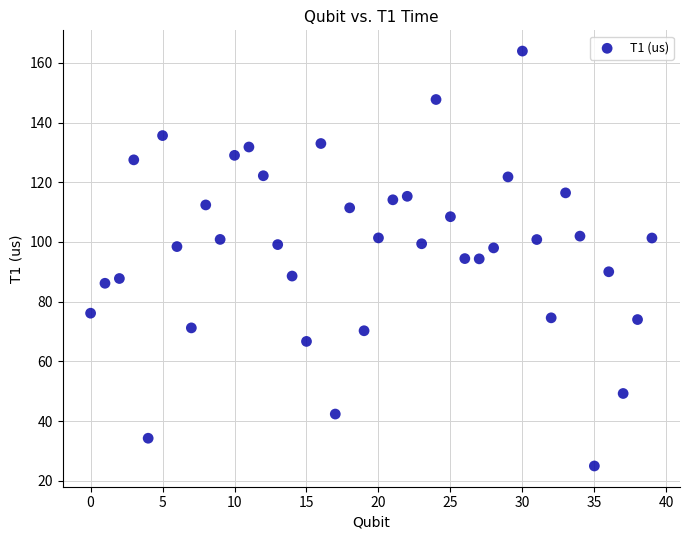

What is the range of Y values (max minus min)?

139.0